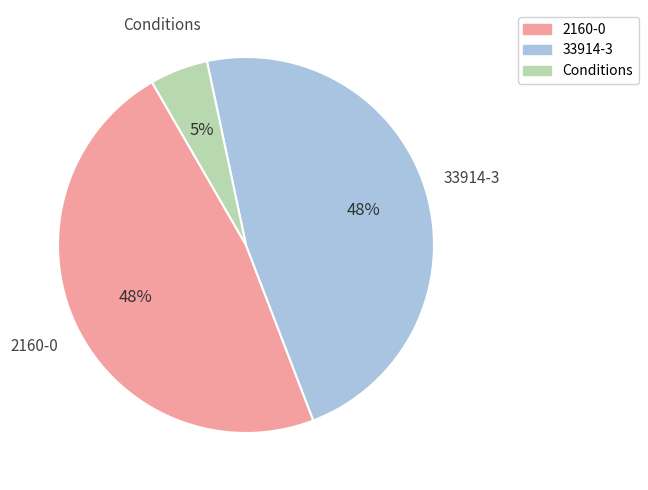

Is there any slice that represents more than half of the pie?

No